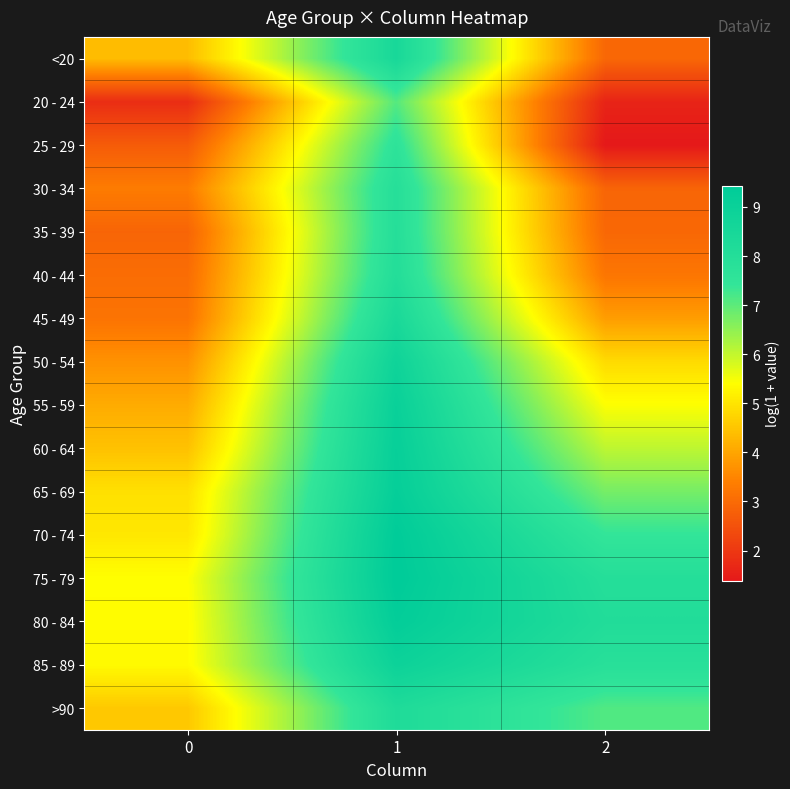

Reading left to right, transcribe all the data shown in this chart.

<20: 0=4.4	1=8.4	2=2.9
20 - 24: 0=1.8	1=7.1	2=1.6
25 - 29: 0=2.7	1=7.6	2=1.4
30 - 34: 0=3.3	1=7.9	2=2.9
35 - 39: 0=2.9	1=7.9	2=2.9
40 - 44: 0=3.0	1=8.0	2=3.2
45 - 49: 0=3.2	1=8.4	2=3.9
50 - 54: 0=3.7	1=8.8	2=4.8
55 - 59: 0=4.1	1=9.0	2=5.4
60 - 64: 0=4.4	1=9.1	2=6.1
65 - 69: 0=4.9	1=9.2	2=6.7
70 - 74: 0=5.0	1=9.4	2=7.4
75 - 79: 0=5.4	1=9.4	2=8.0
80 - 84: 0=5.3	1=9.3	2=8.1
85 - 89: 0=5.3	1=8.9	2=7.8
>90: 0=4.5	1=8.2	2=7.1